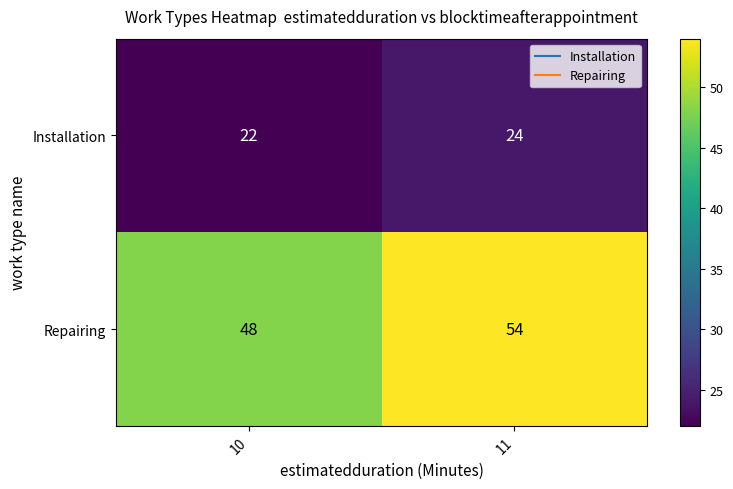

What is the average value of the Repairing series?

51